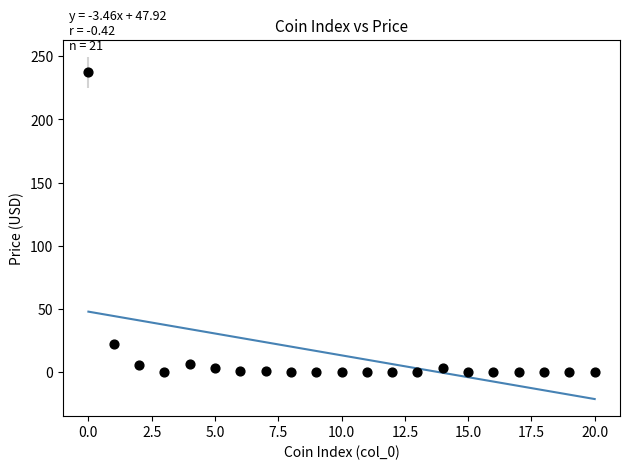

What Y value in the scatter plot is closest to 118?

21.9